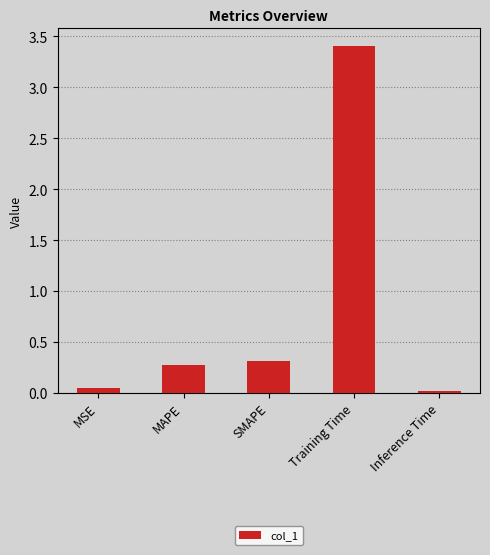

What is the difference between the maximum and minimum values?

3.4